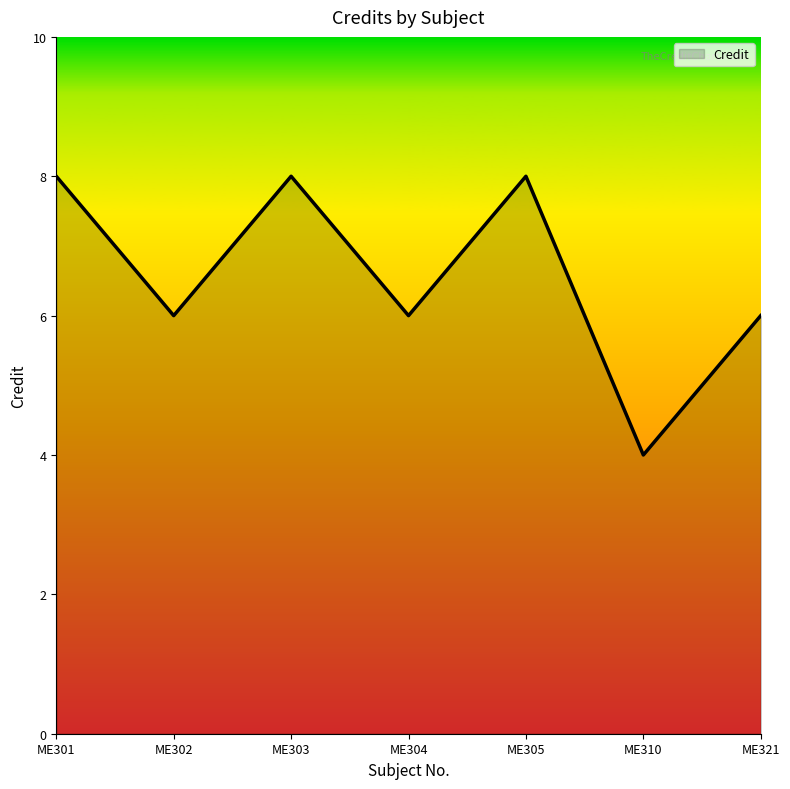

Reading left to right, what are all the values shown in this chart?

8	6	8	6	8	4	6